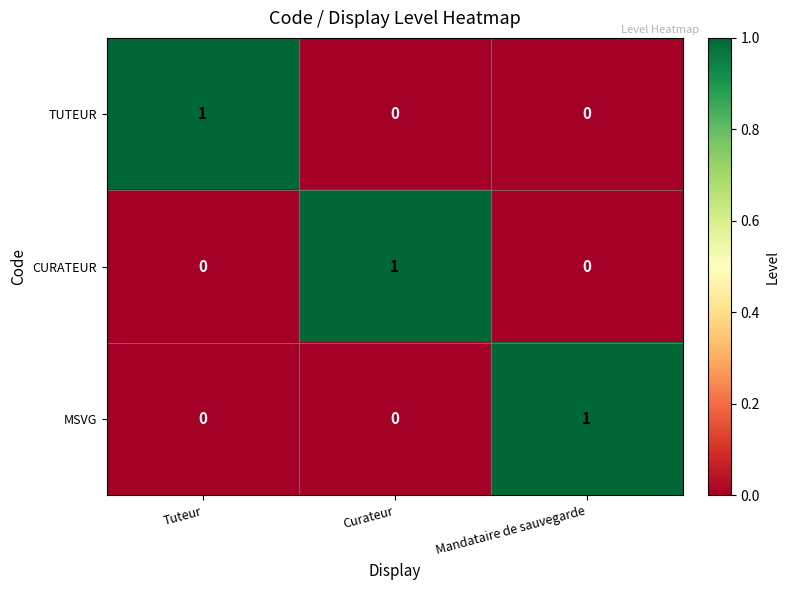

Reading left to right, what are all the values shown in this chart?

TUTEUR: Tuteur=1	Curateur=0	Mandataire de sauvegarde=0
CURATEUR: Tuteur=0	Curateur=1	Mandataire de sauvegarde=0
MSVG: Tuteur=0	Curateur=0	Mandataire de sauvegarde=1